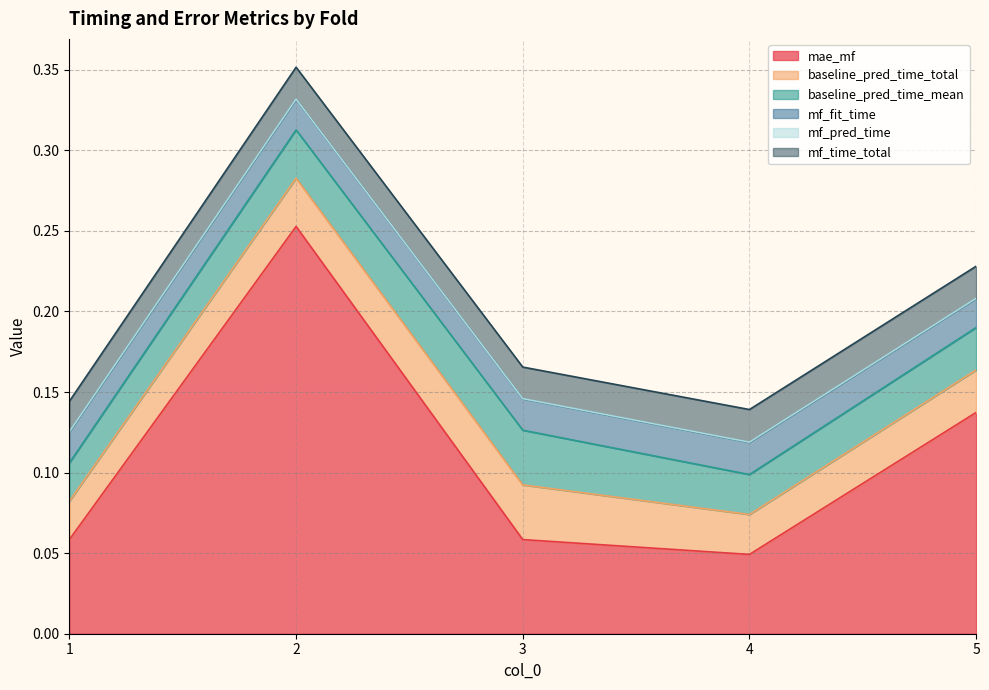

True or false: mf_pred_time and mf_fit_time cross at least once.

False